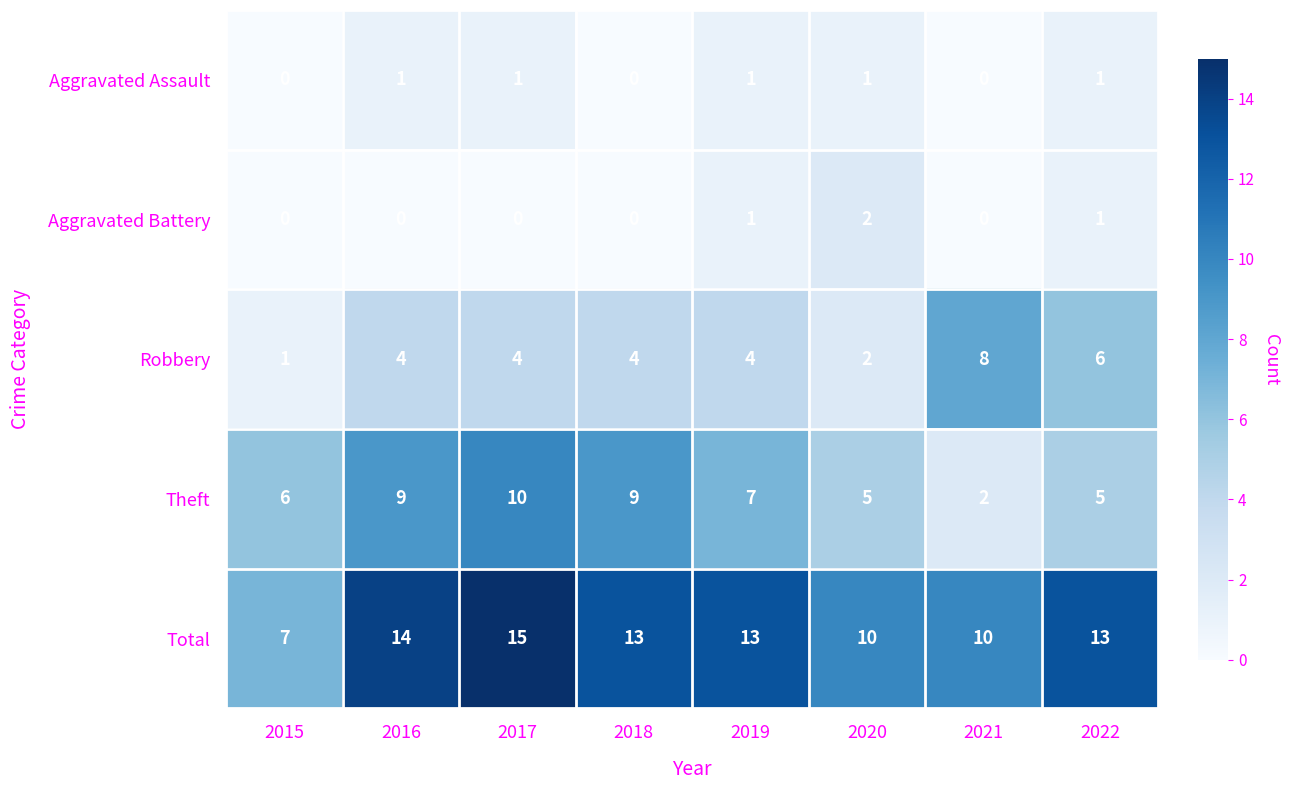

What is the sum of all Total values?

95